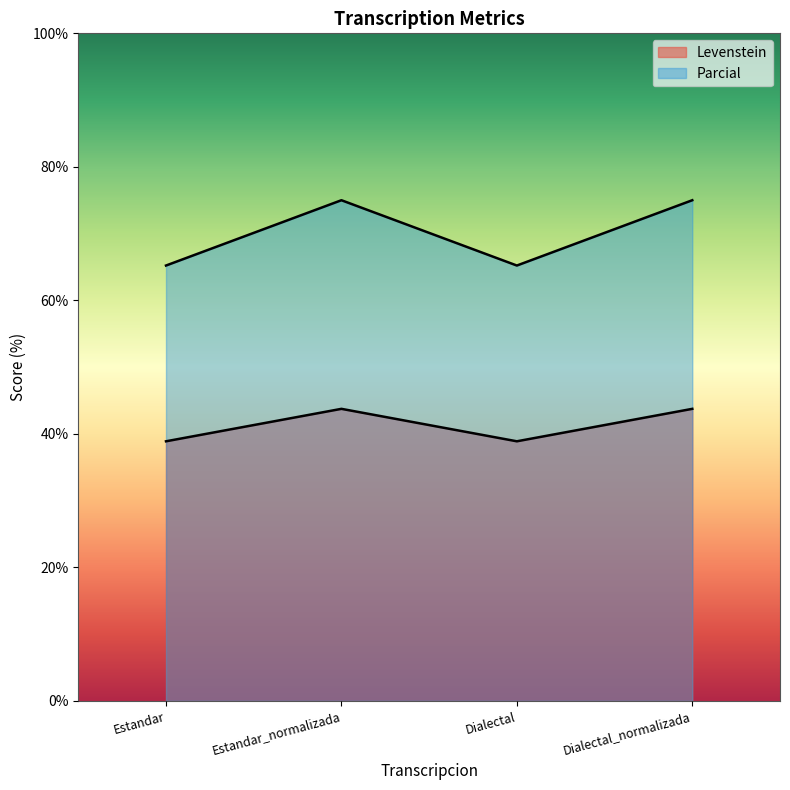

What position from the left is Estandar_normalizada?

2